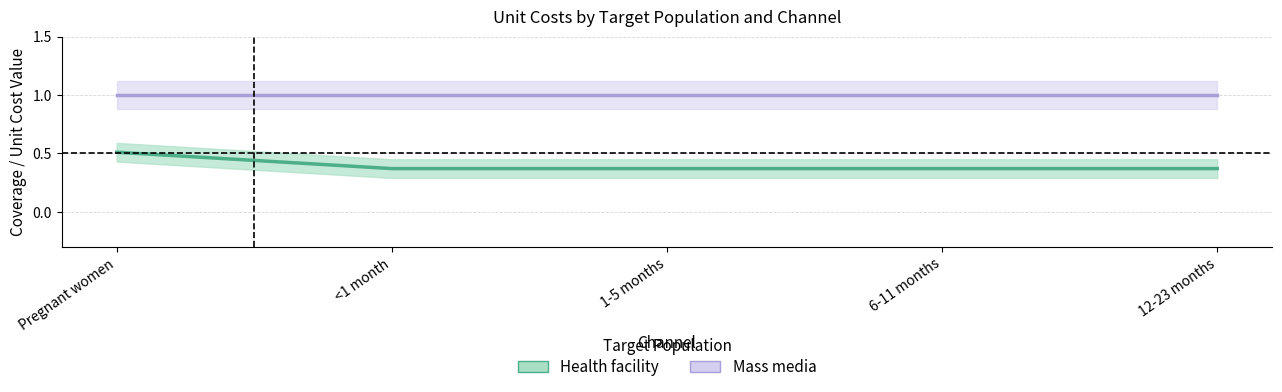

Rank the categories by value from lowest to highest.

<1 month, 1-5 months, 6-11 months, 12-23 months, Pregnant women